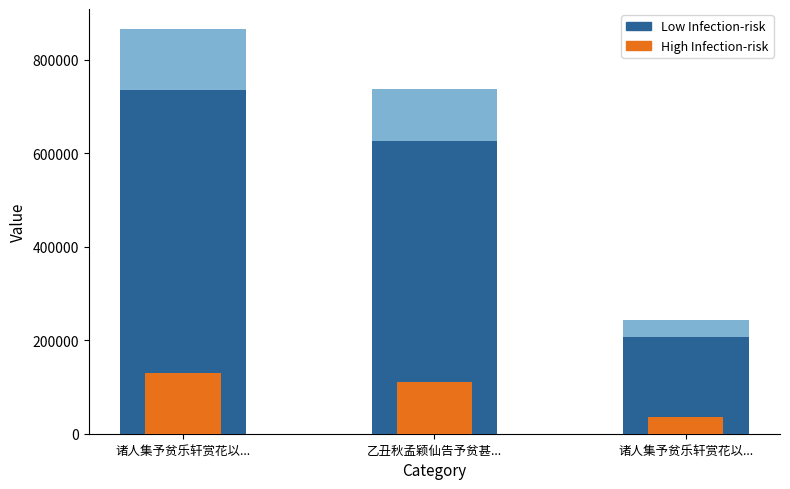

How many bars are there in each group?

2